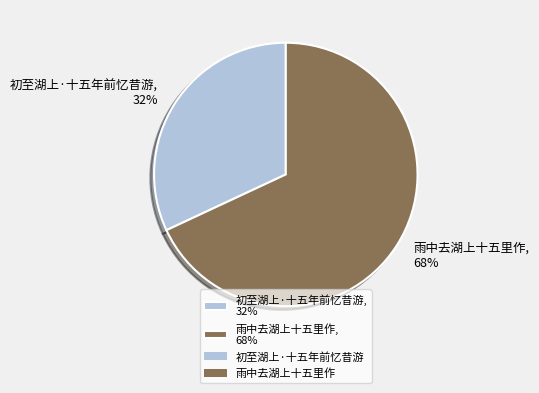

Is the sum of 雨中去湖上十五里作 and 初至湖上·十五年前忆昔游 greater than half?

Yes